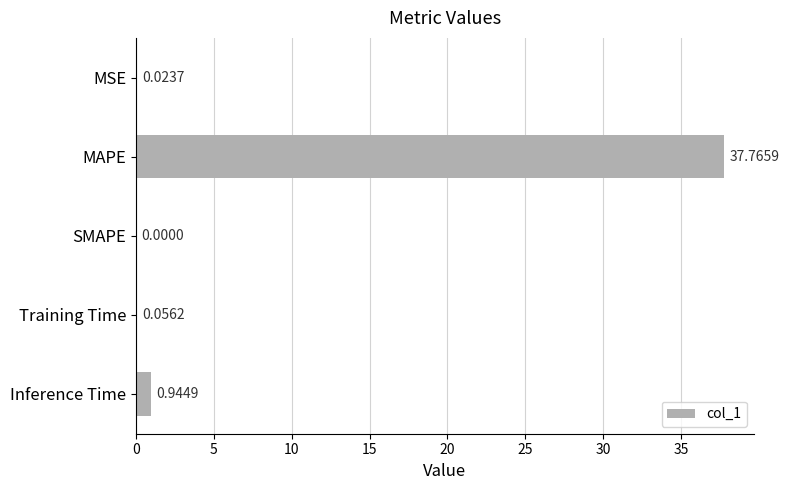

At which label is the value closest to 18?

Inference Time